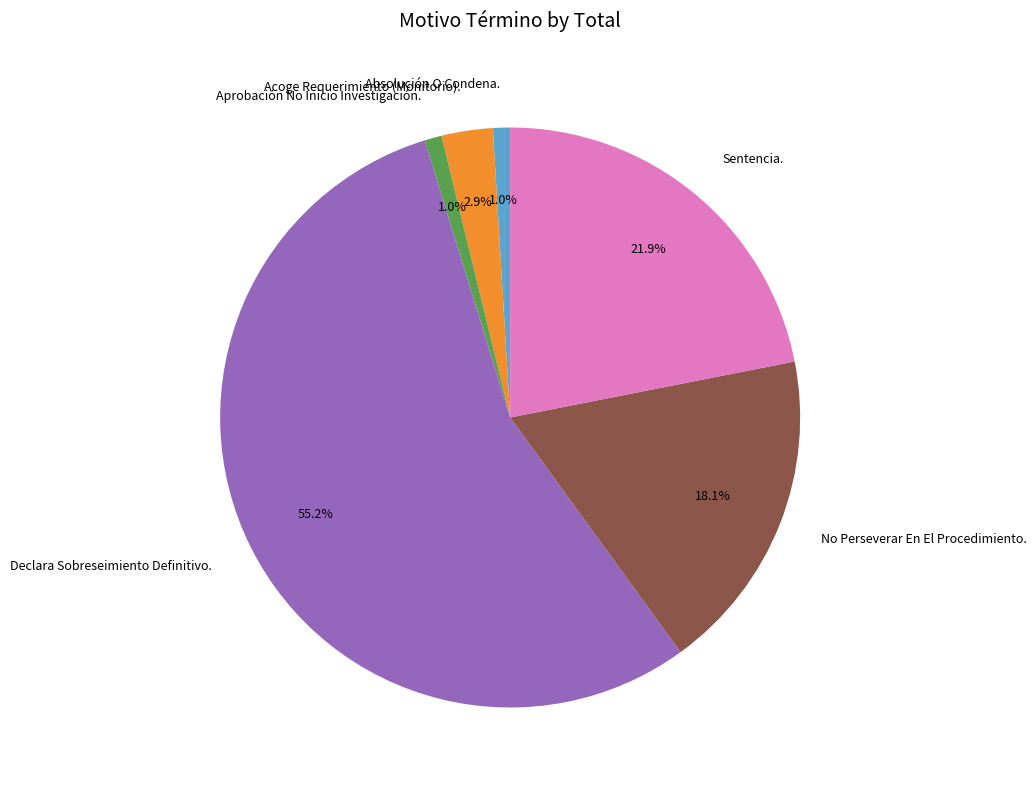

How many segments does this pie chart have?

6